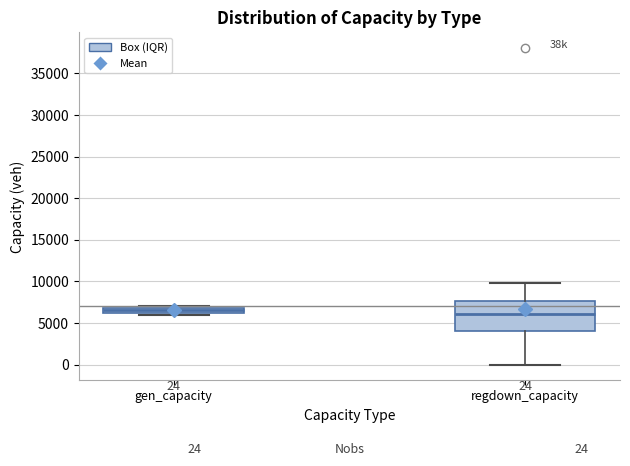

Comparing the boxes themselves (not the whiskers), which one is the tallest?

regdown_capacity